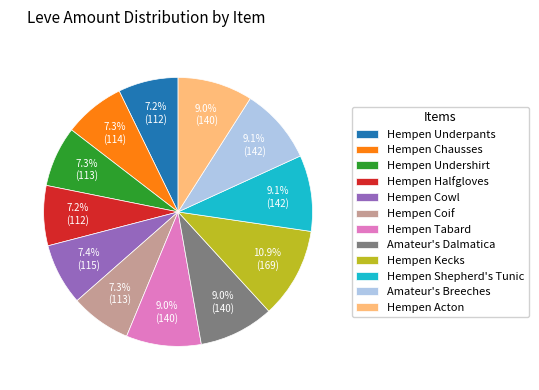

Approximately how many times larger is the value at Hempen Kecks compared to Hempen Undershirt?

1.5